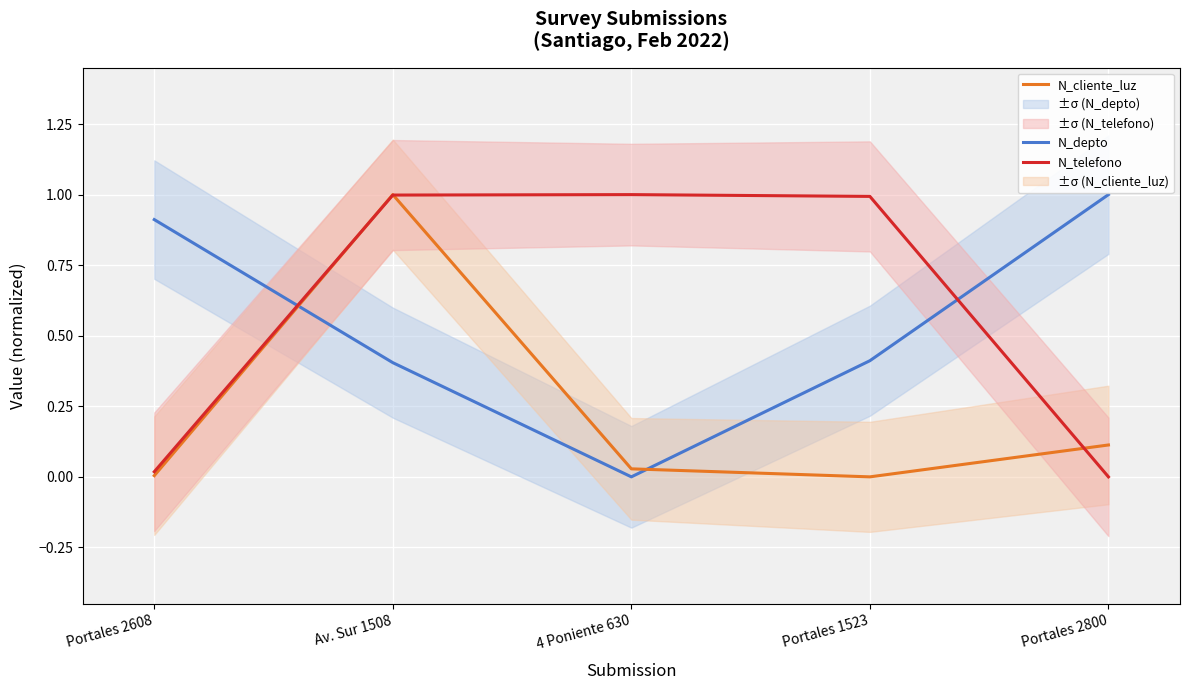

What is the label of the 5th point from the right?

Portales 2608